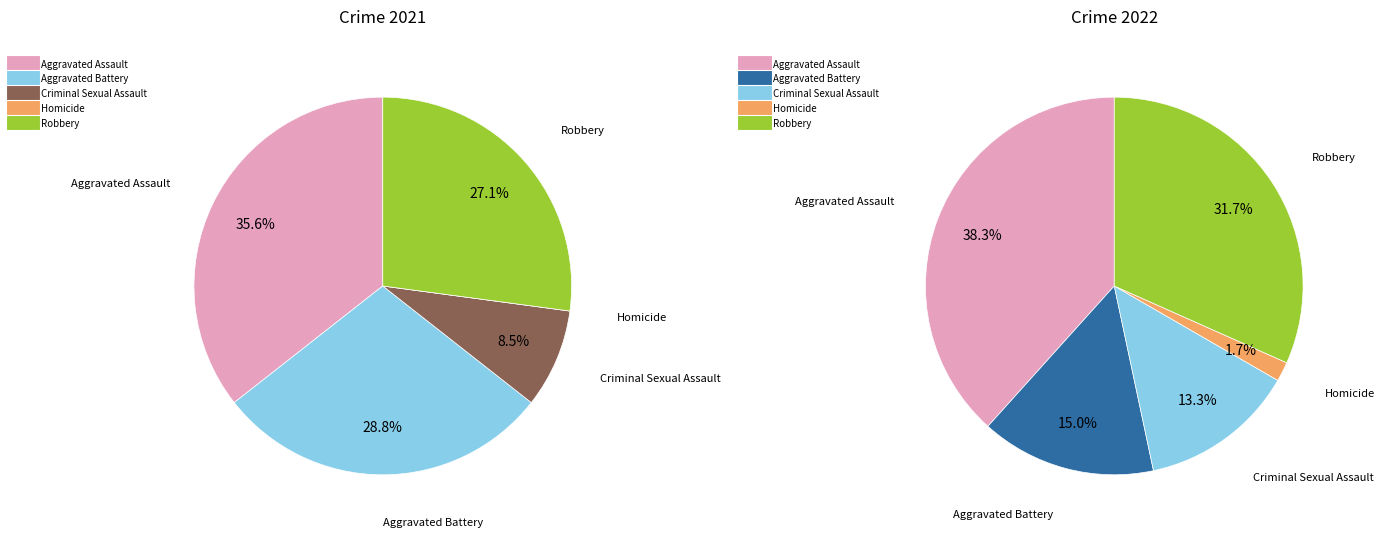

At 3, list the series in order from smallest to largest.

values_2021, values_2022